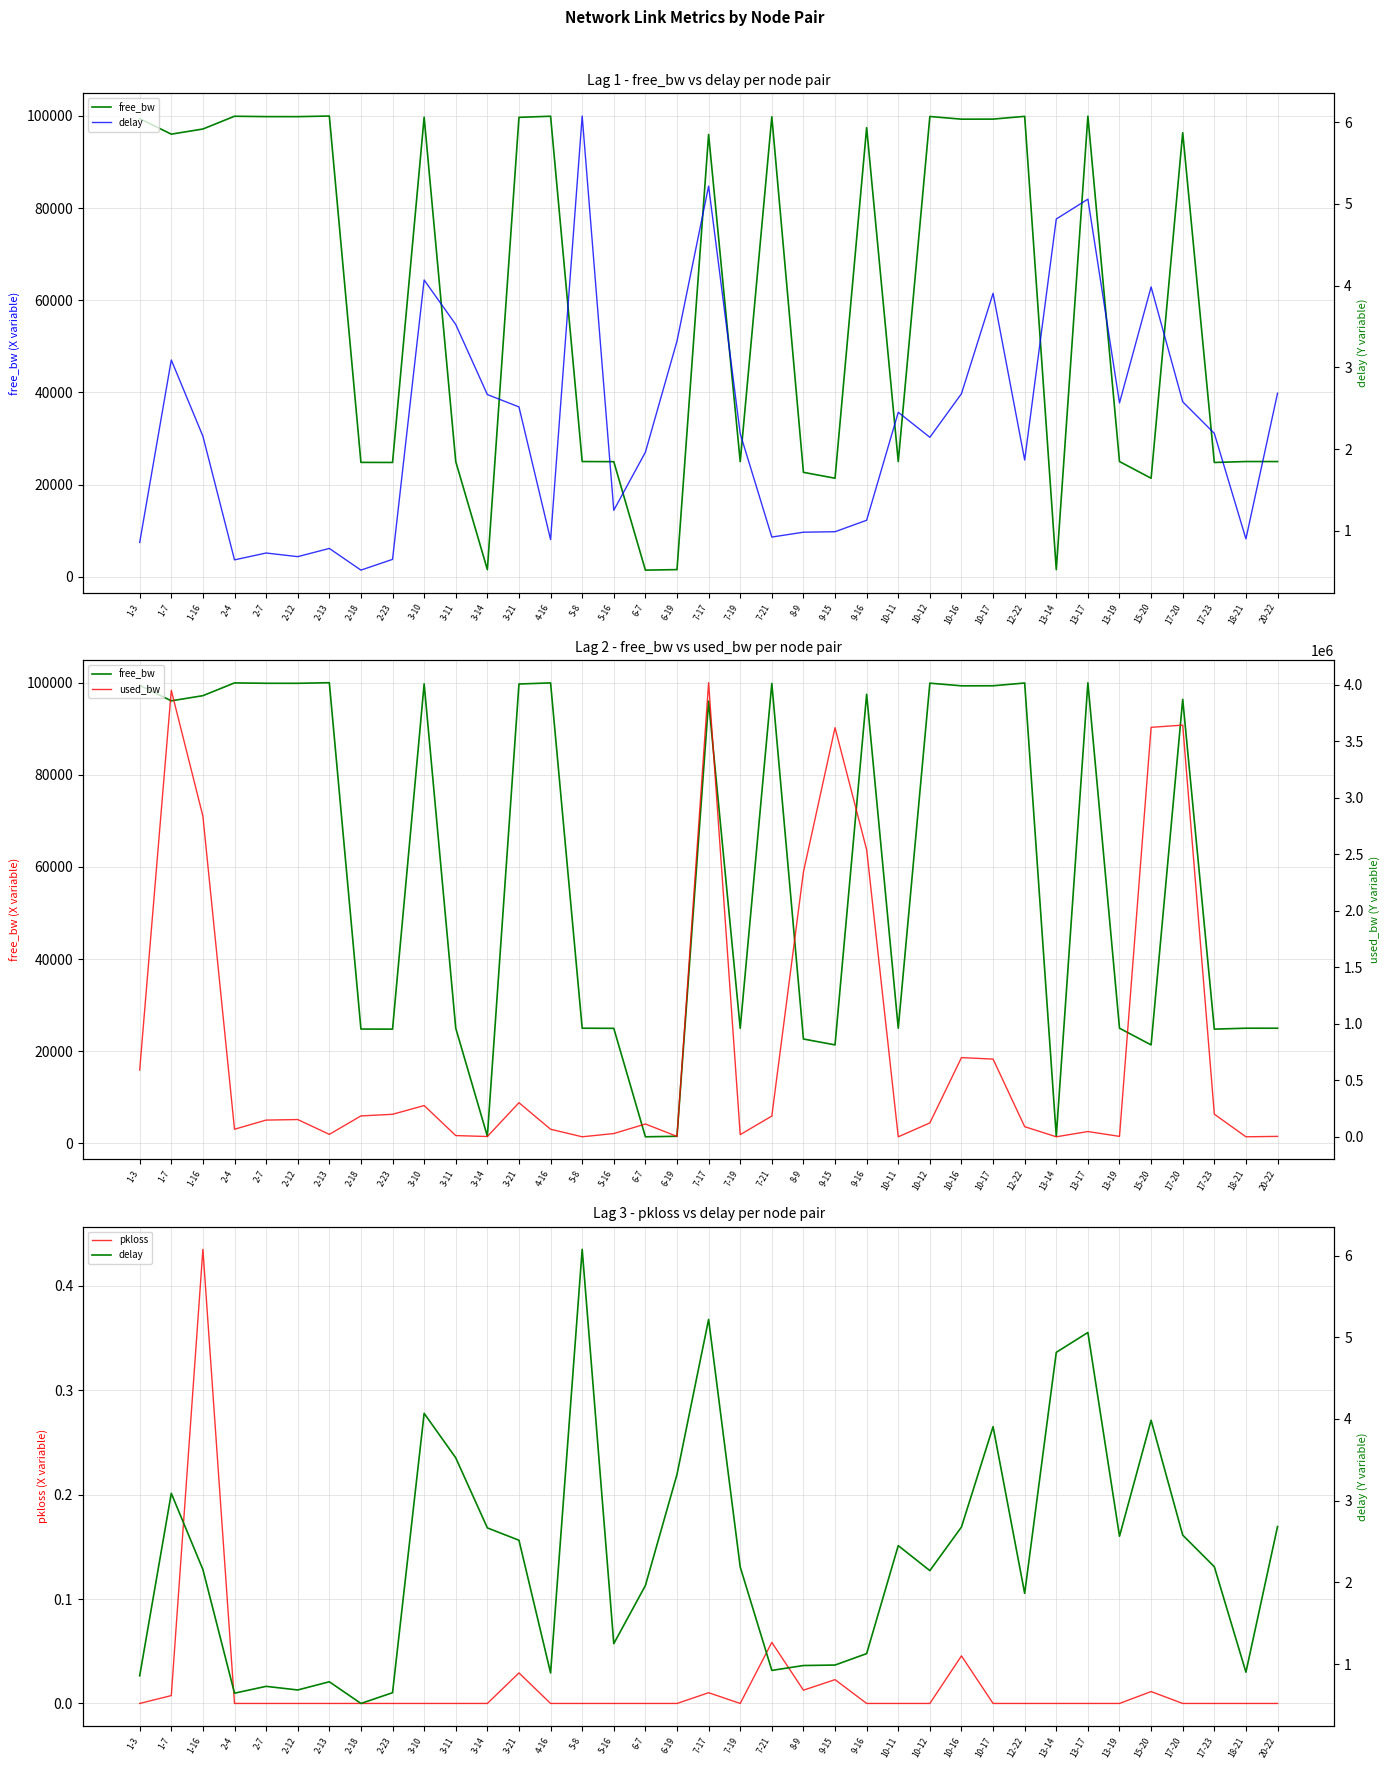

True or false: delay and free_bw intersect in this chart.

False